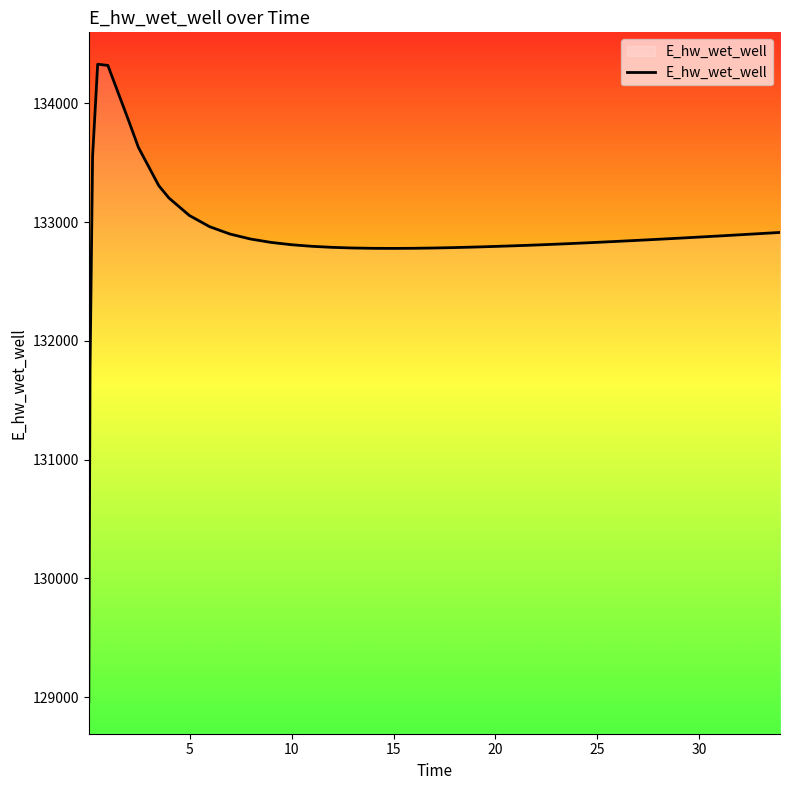

What is the greatest value displayed?

134330.8